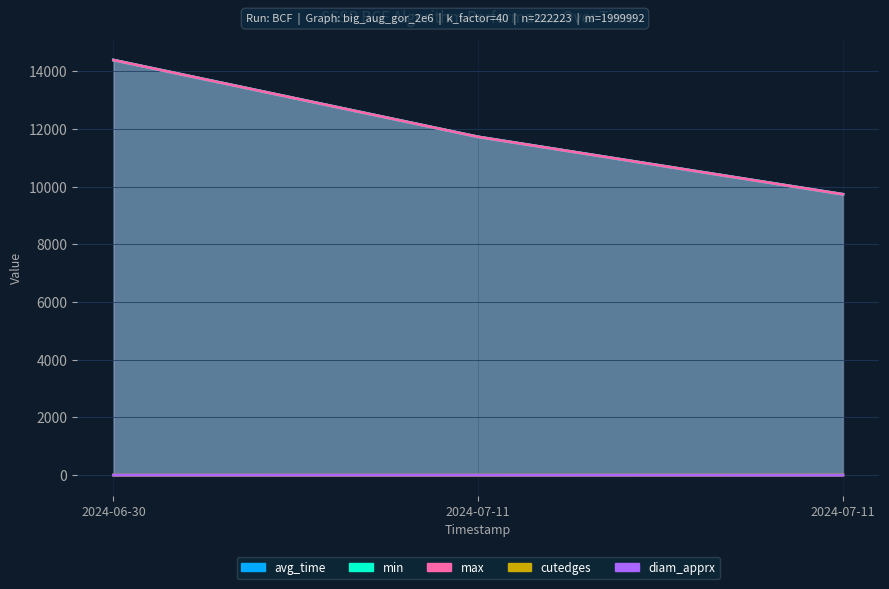

The diam_apprx series shows -0.3 at 2024-07-11. True or false?

False